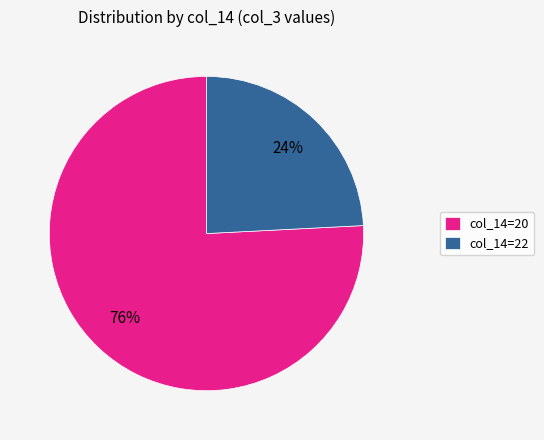

To the nearest percent, what is the difference between the largest and smallest slice percentages?

52%